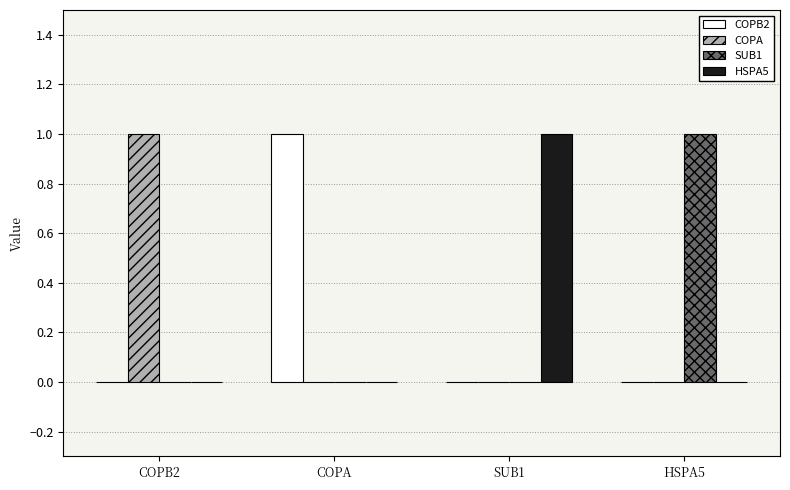

How many categories are shown in the chart?

4